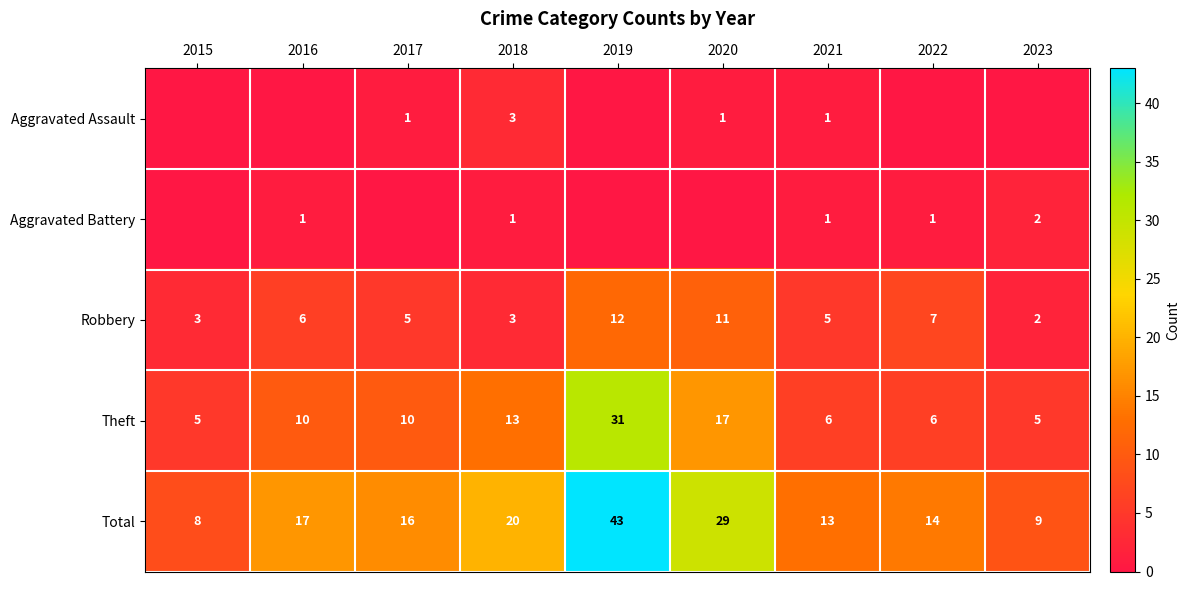

How many Robbery values are between 3 and 7?

6